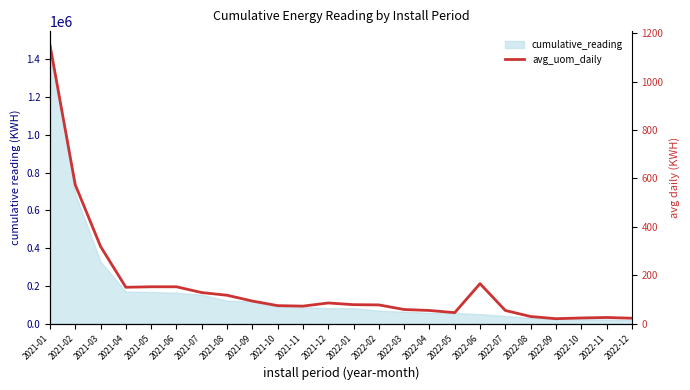

At which label does the data first exceed 78?

2021-01